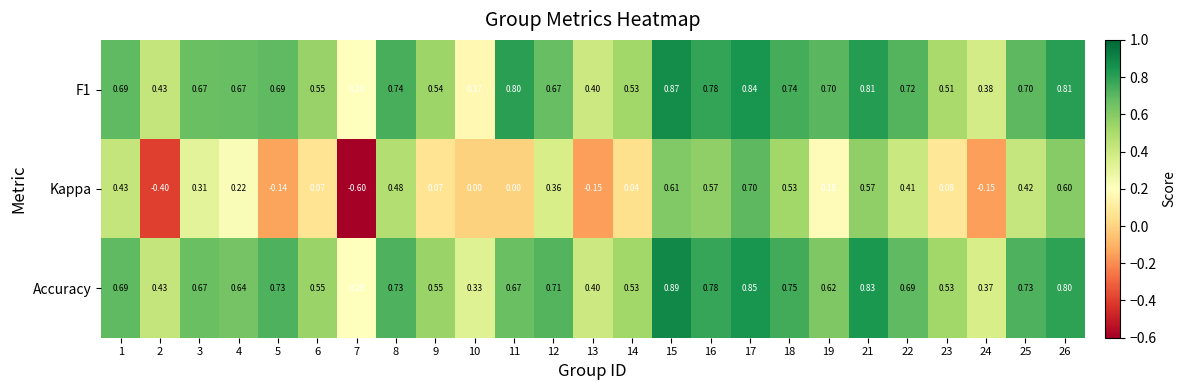

Between 4 and 21, which series saw the biggest shift?

Kappa